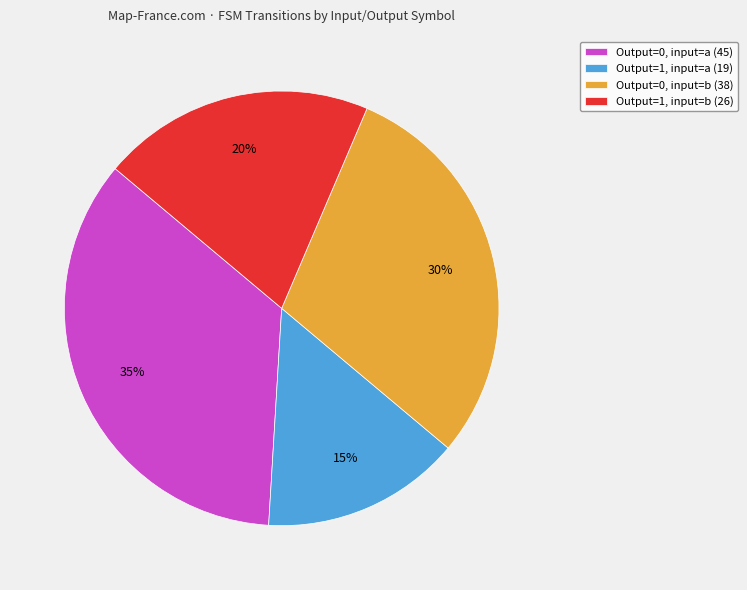

True or false: Output=1, input=b (26) accounts for 20% of the total.

True